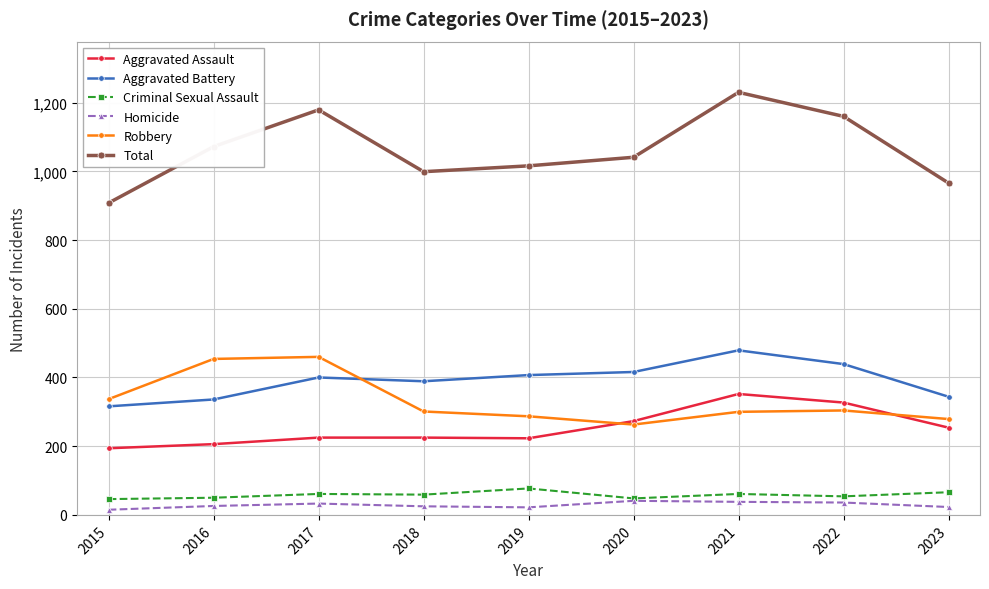

How many data points in Robbery are less than 301?

4